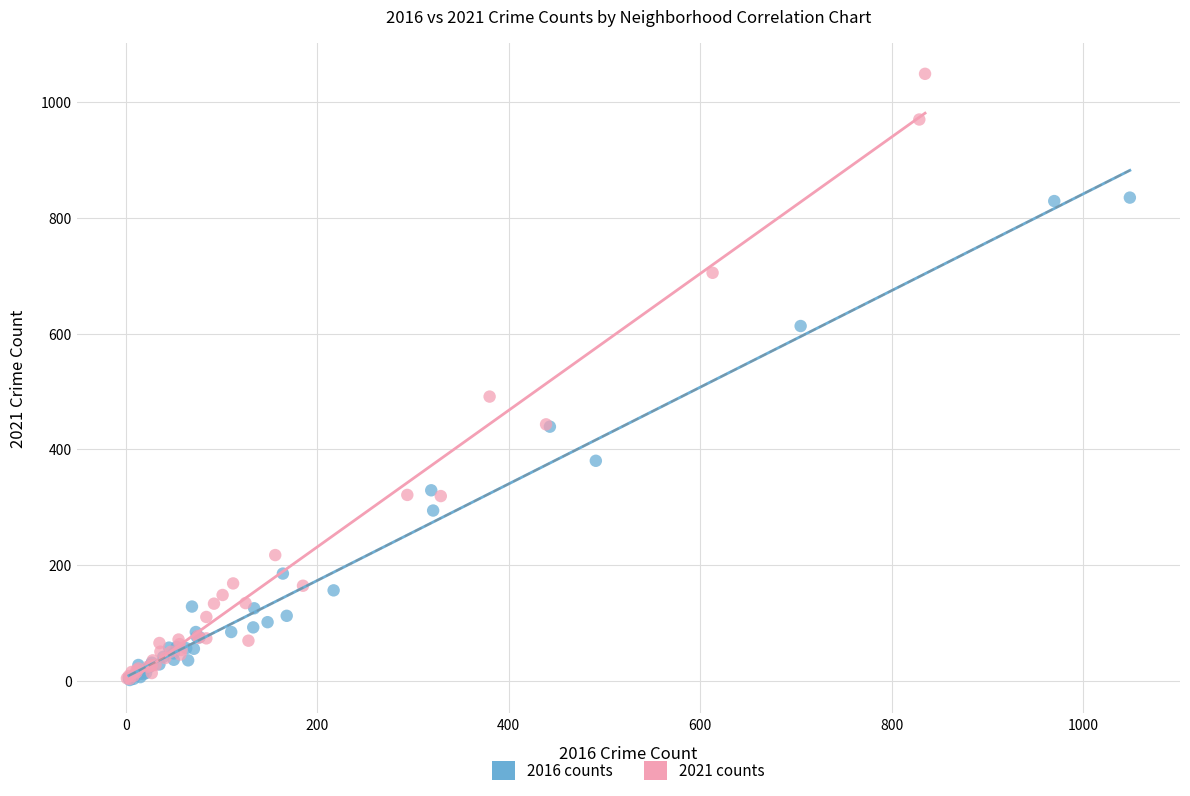

Which series has the largest Y range (max minus min)?

2021 counts